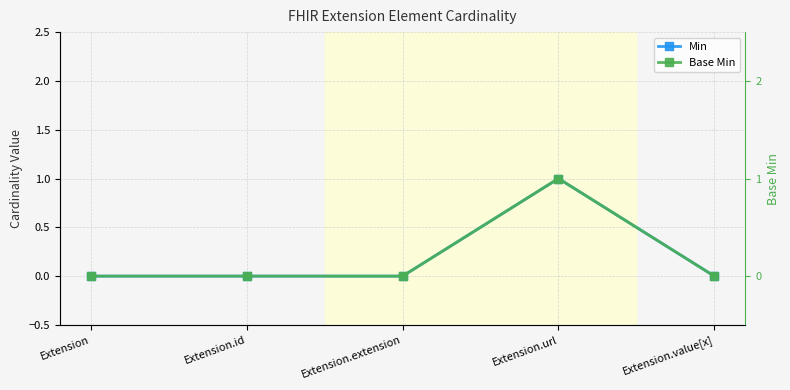

What is the highest value of the Min series?

1